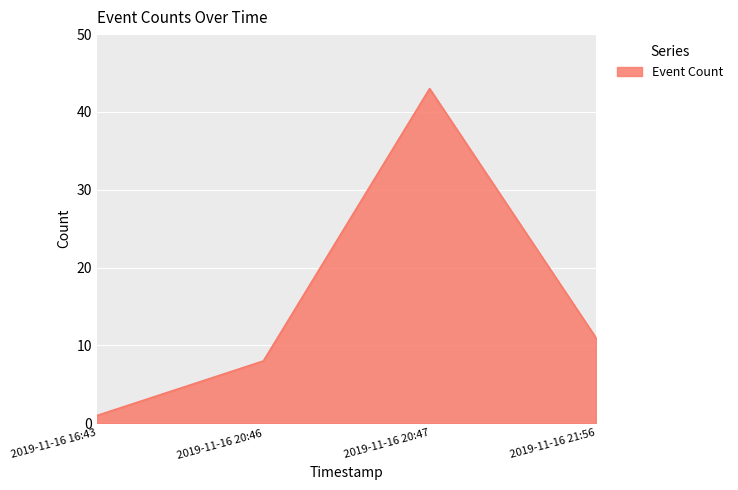

Reading left to right, what are all the values shown in this chart?

2019-11-16 16:43=1	2019-11-16 20:46=8	2019-11-16 20:47=43	2019-11-16 21:56=11